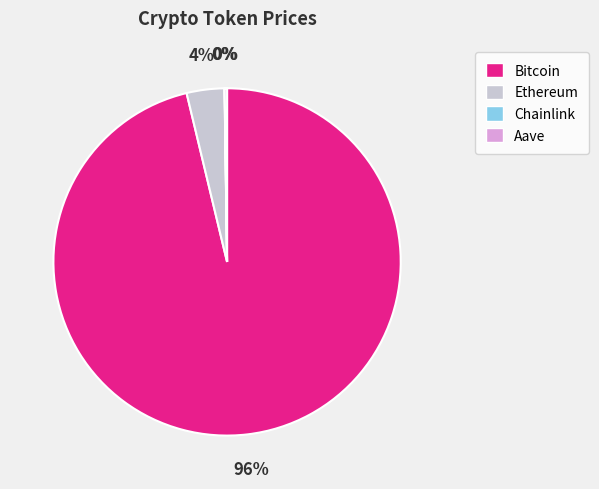

True or false: Bitcoin accounts for 96% of the total.

True